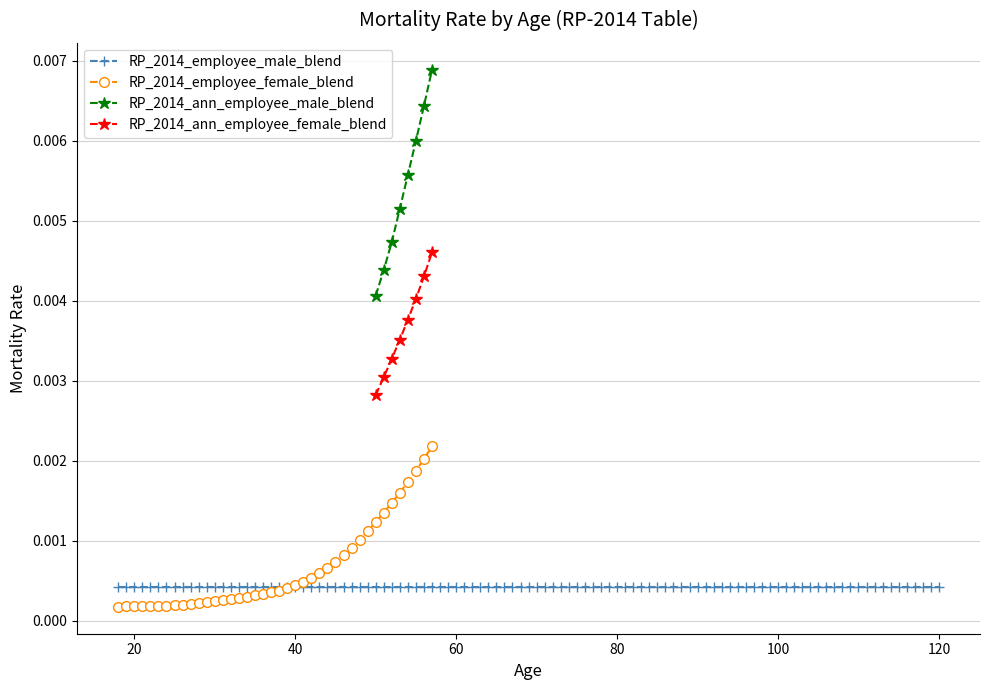

True or false: RP_2014_ann_employee_female_blend and RP_2014_ann_employee_male_blend cross at least once.

False